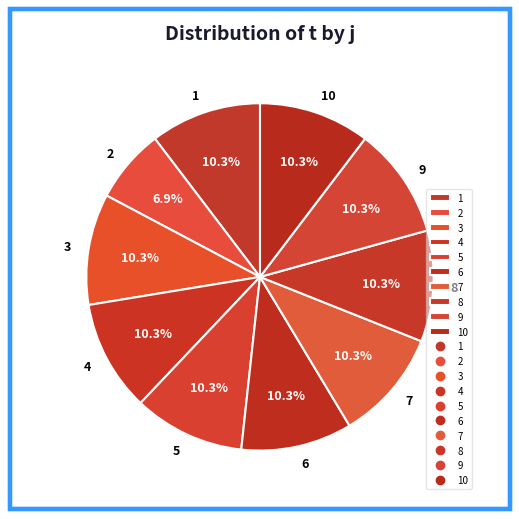

How many slices are in this pie chart?

10